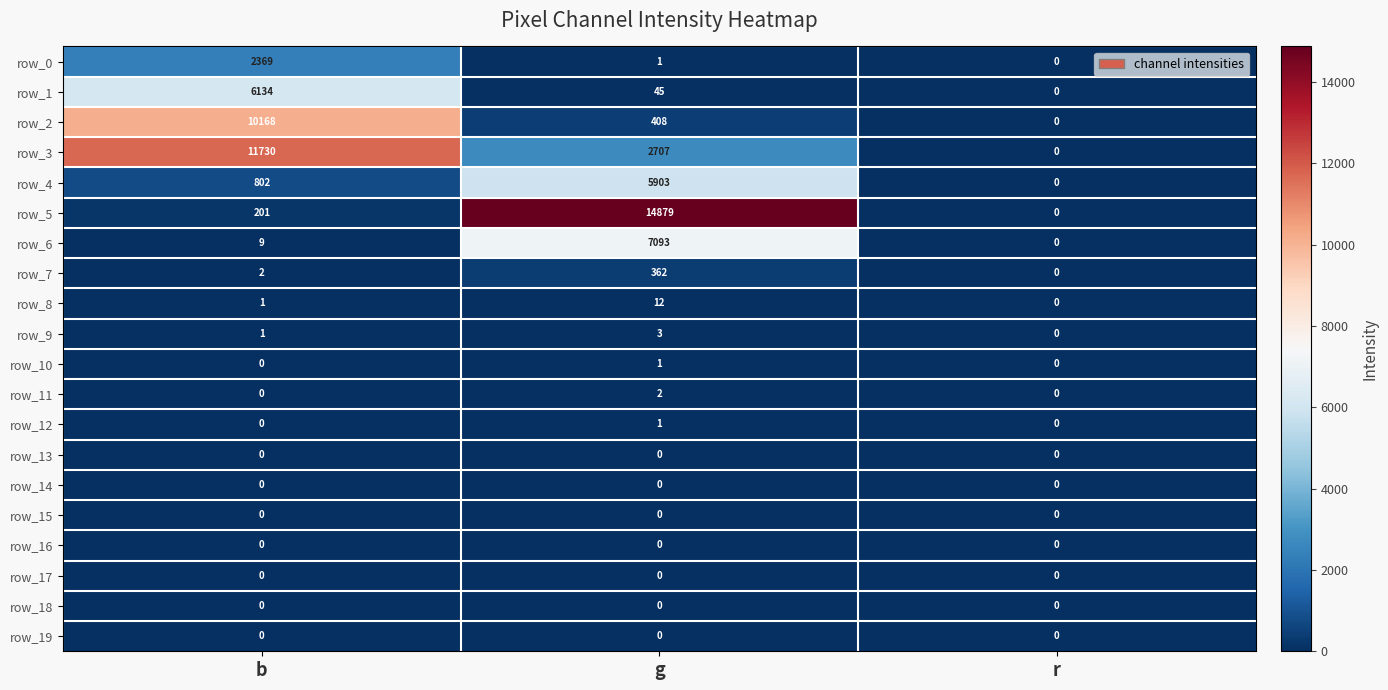

Is it true that row_5 equals 14879 at g?

True